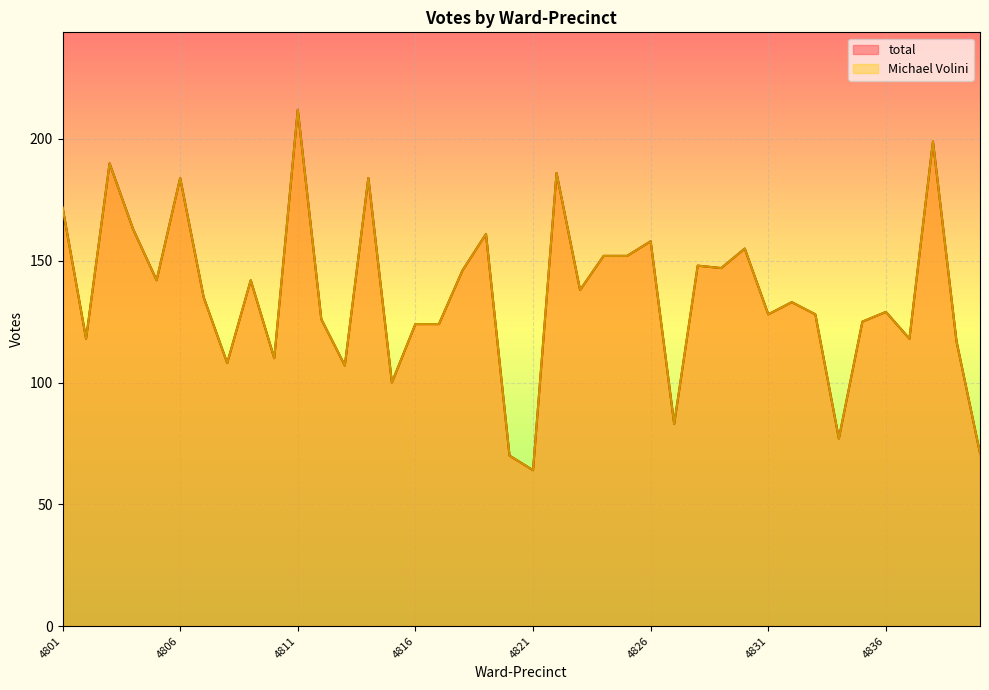

Which series has the widest spread of values?

total